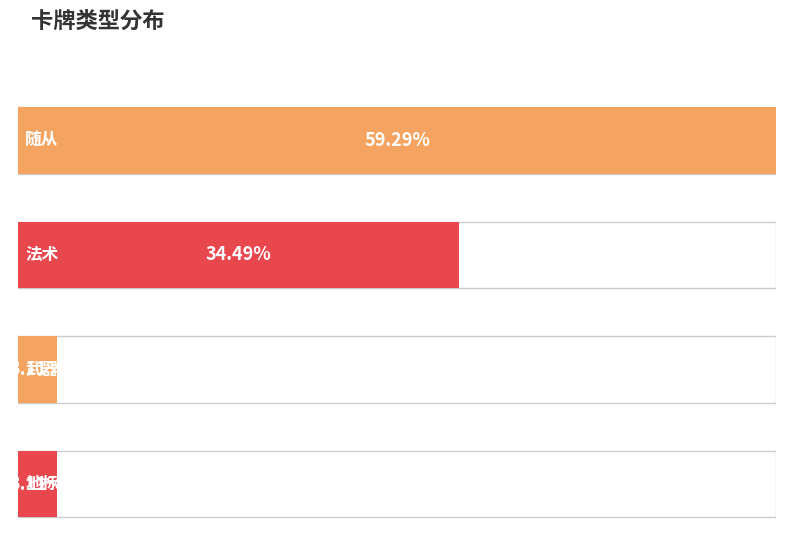

Does the chart contain any negative values?

No